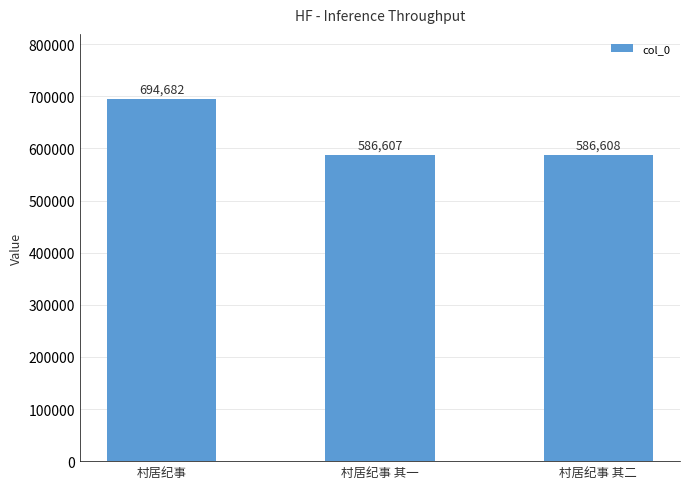

What is the minimum value shown in the chart?

586607